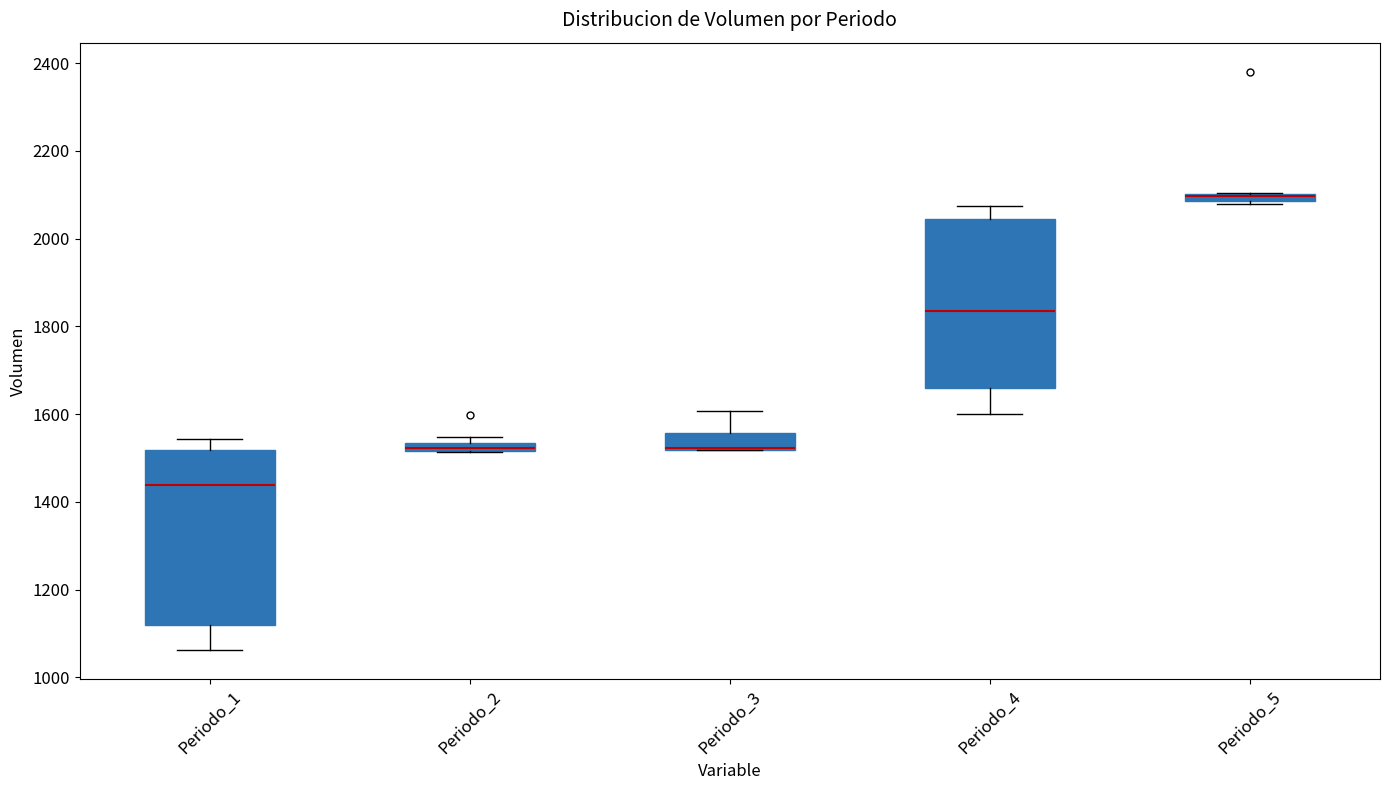

Where is the upper edge of the box for Periodo_5 on the y-axis? The values are not printed on the chart, so give them approximately, as read against the axis.

2100